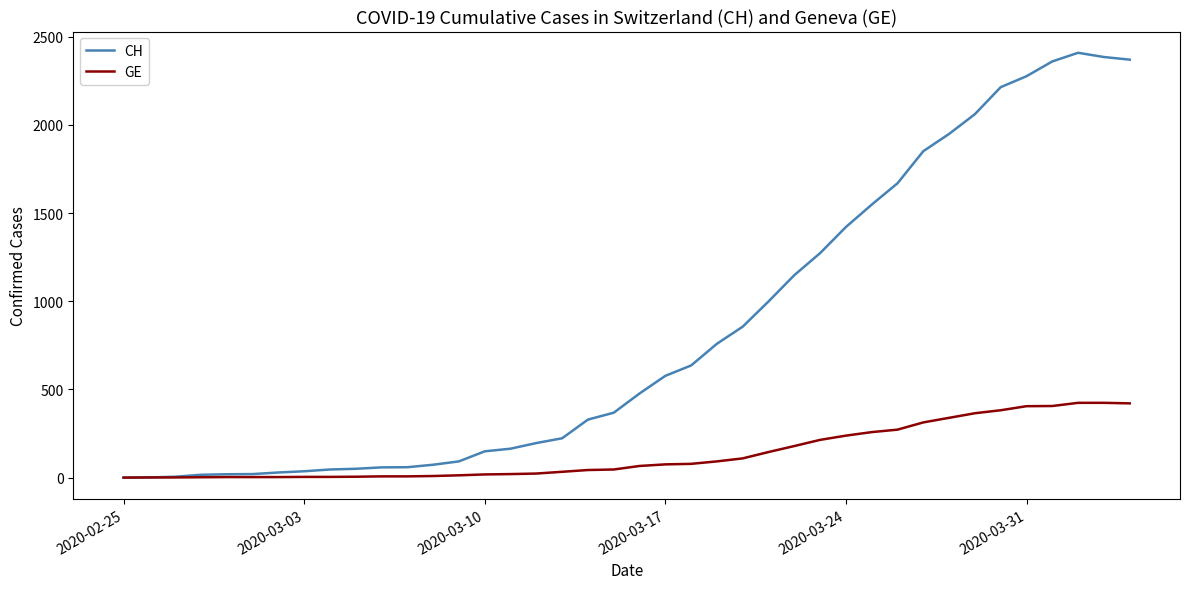

What is the average value of the CH series?

829